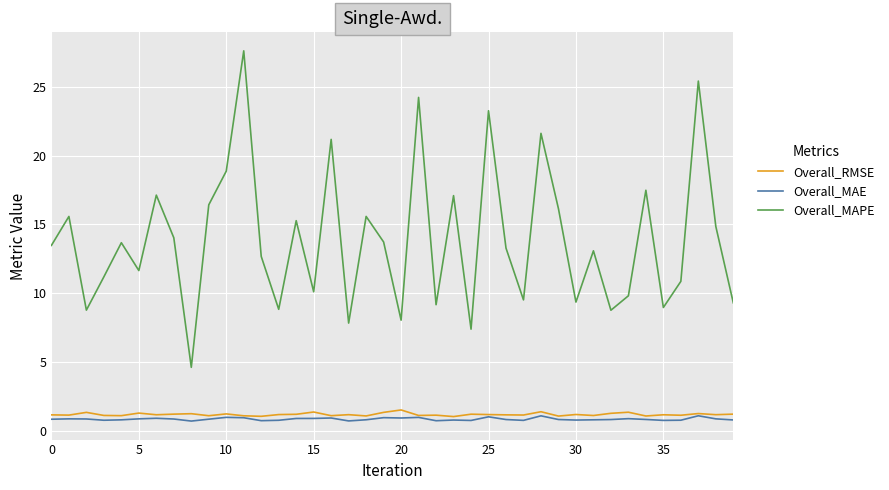

Which series has the largest total across all categories?

Overall_MAPE